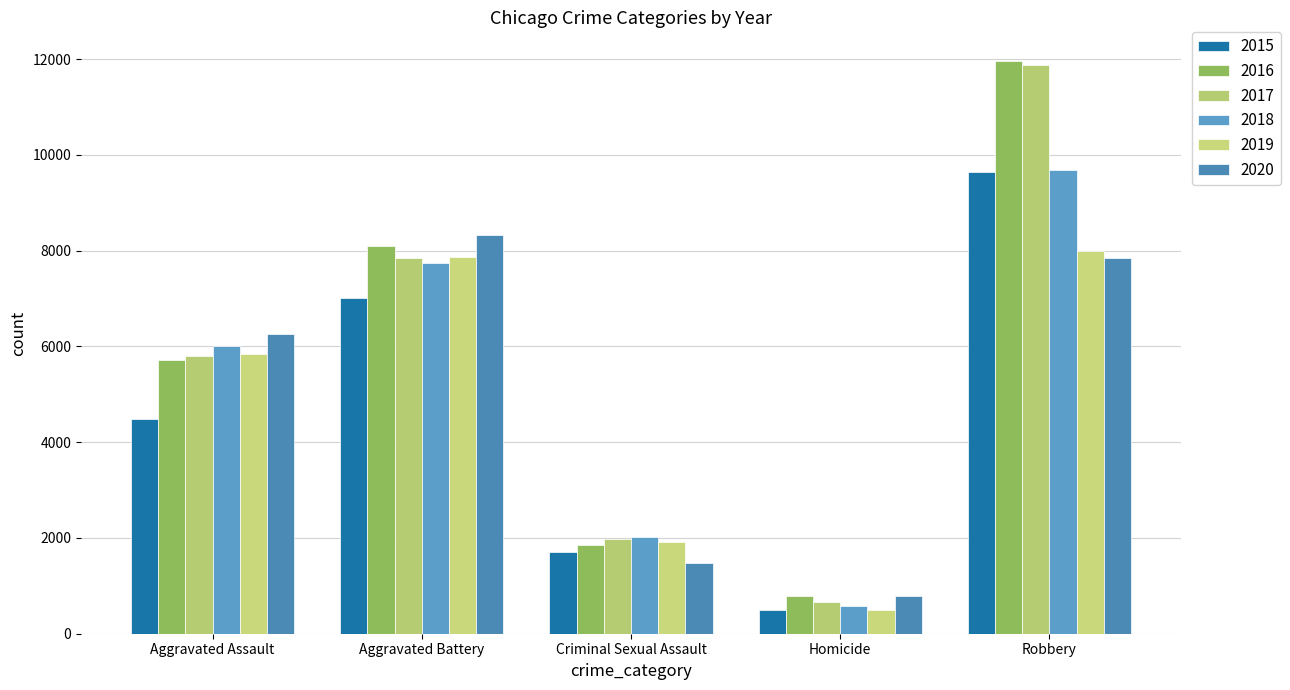

At which category is the sum across all series the highest?

Robbery